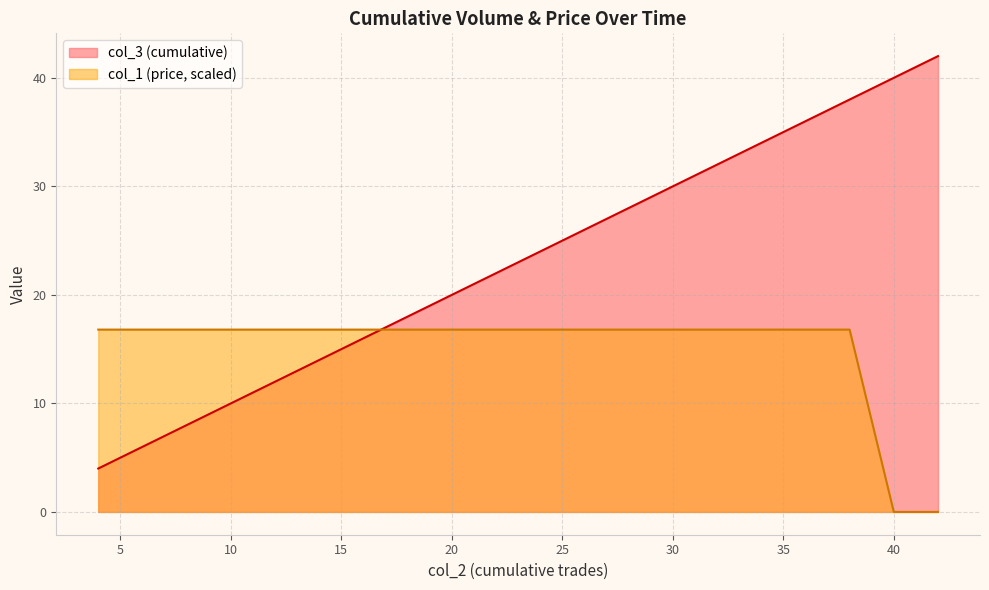

Between 19 and 10, which is larger?

19